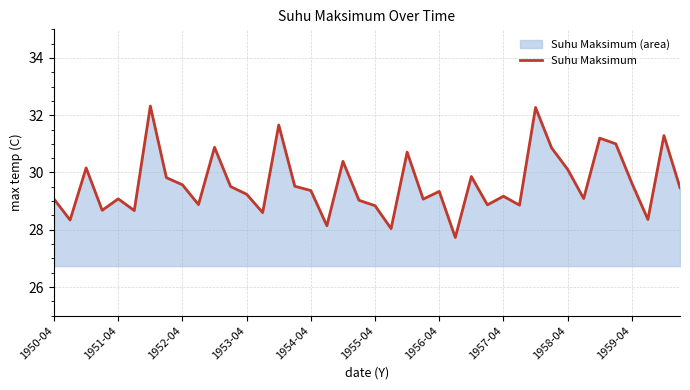

What is the change in value from 1957-04 to 1958-04?

+0.9